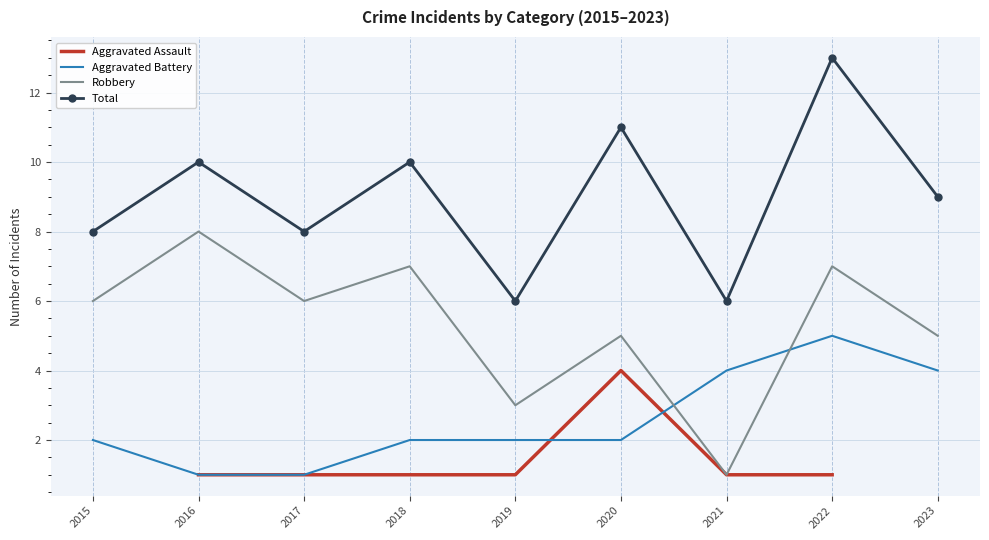

What is the minimum value shown in the chart?

1.0